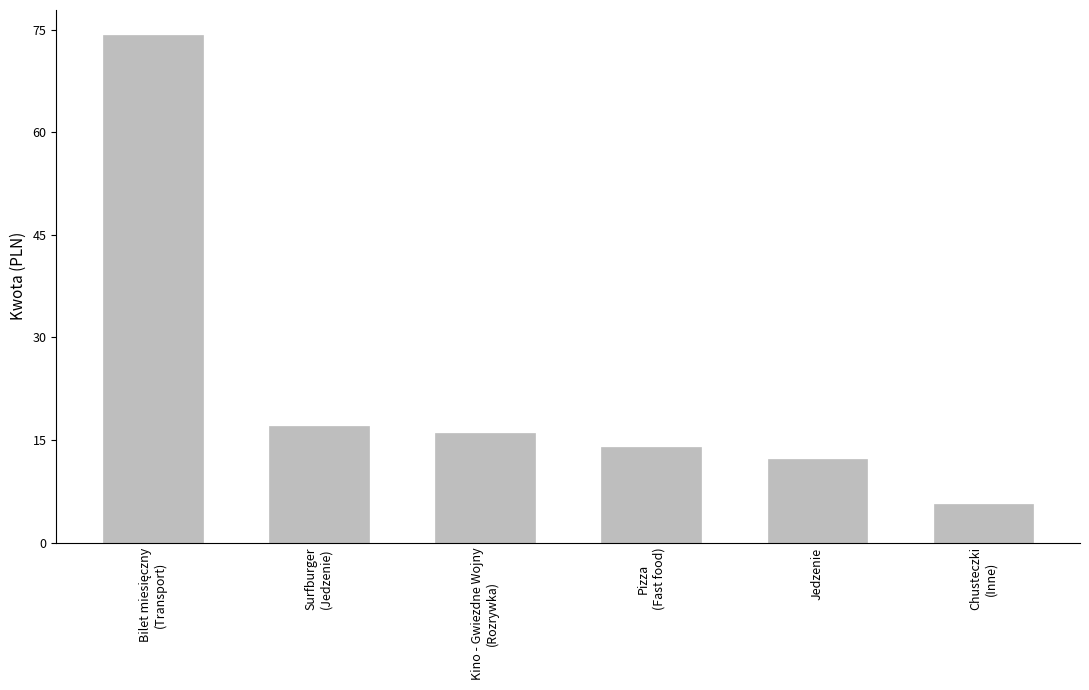

What is the greatest value displayed?

74.2